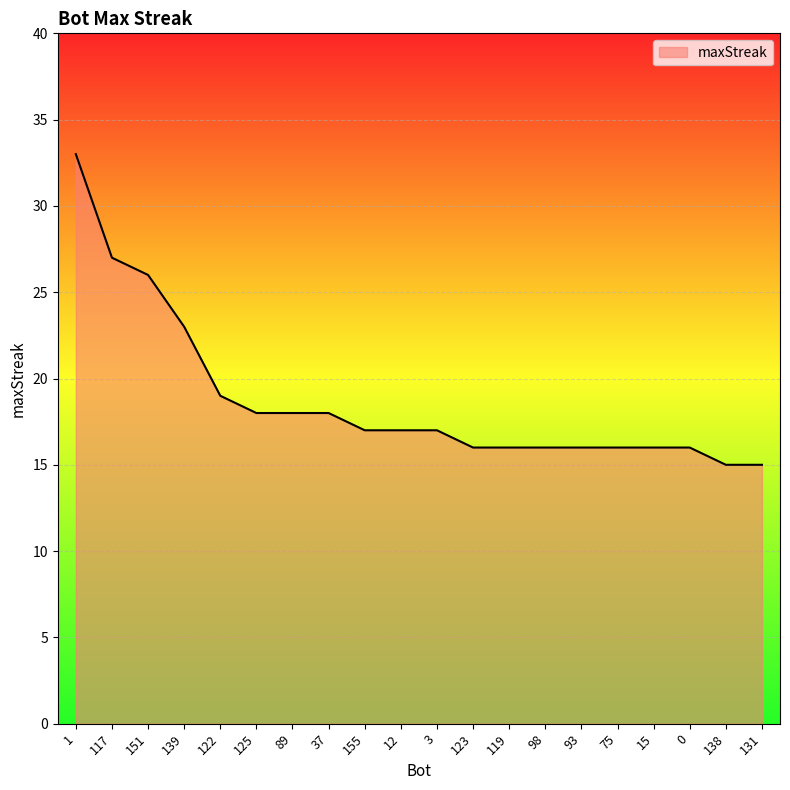

The chart shows a value of 5 at 89. True or false?

False